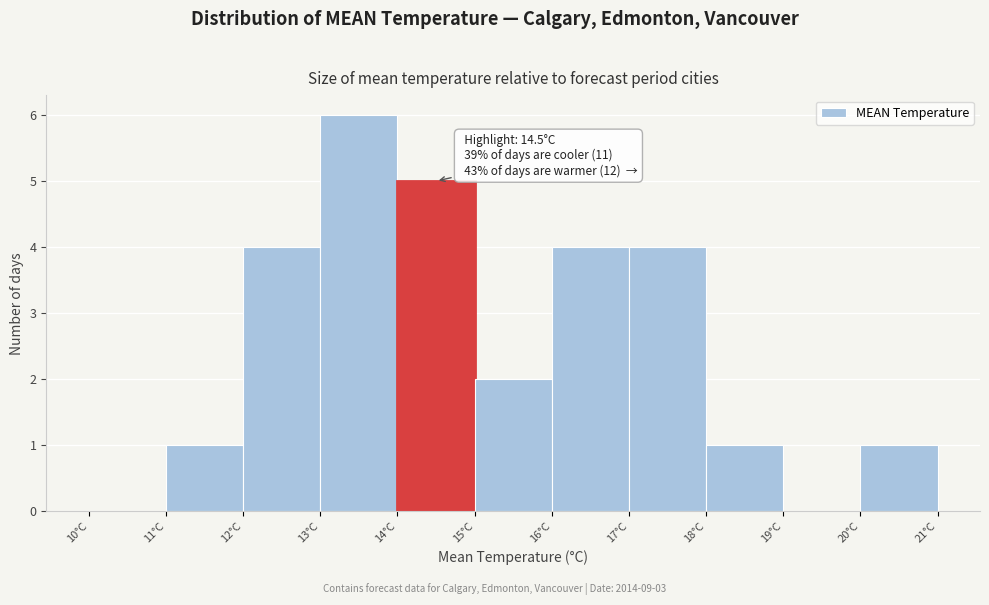

Over which range of the x-axis is the bar tallest?

13 to 14